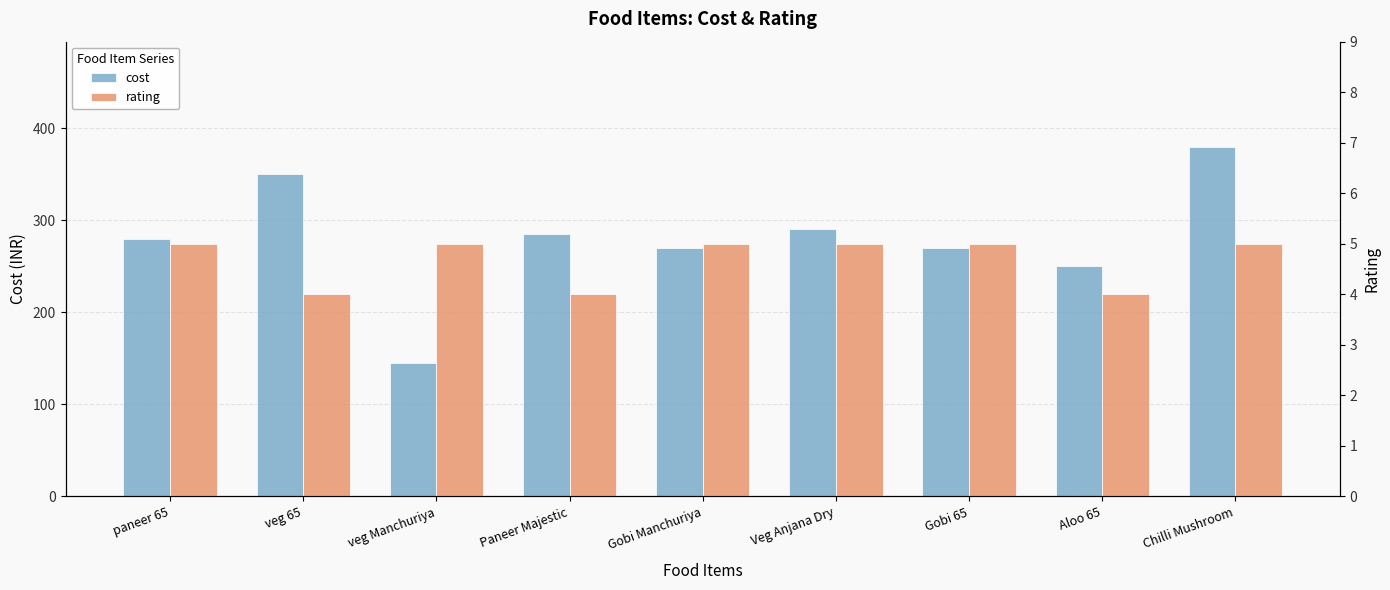

At which category is the sum across all series the highest?

Chilli Mushroom